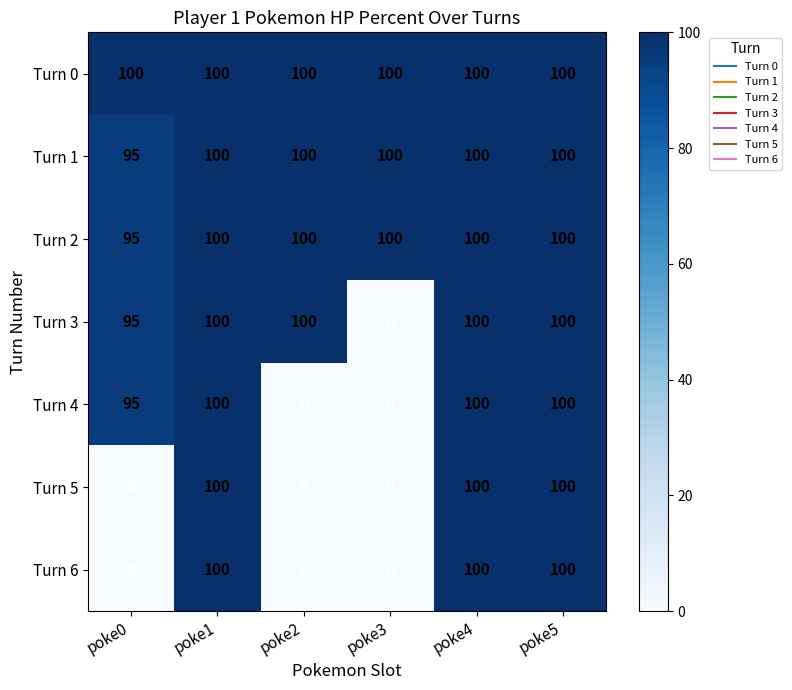

At which label is Turn 3 closest to 50?

poke0